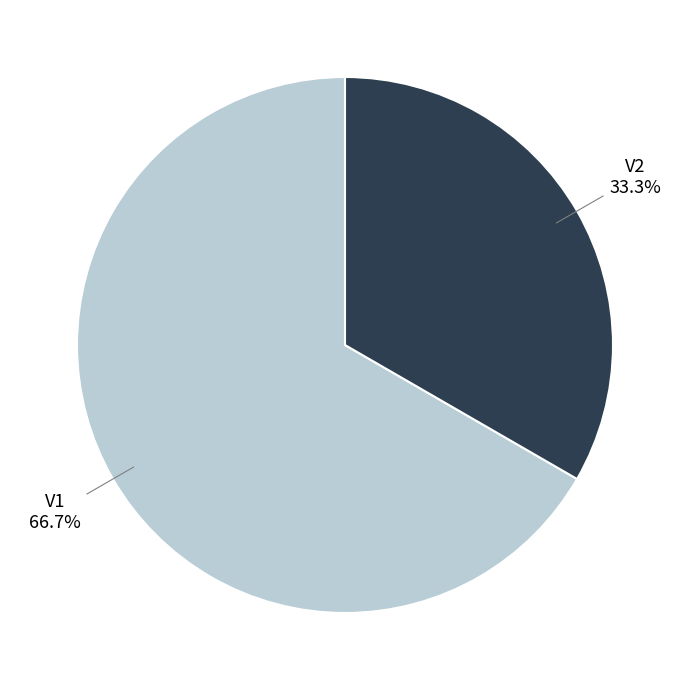

Rank the categories by value from highest to lowest.

V1, V2